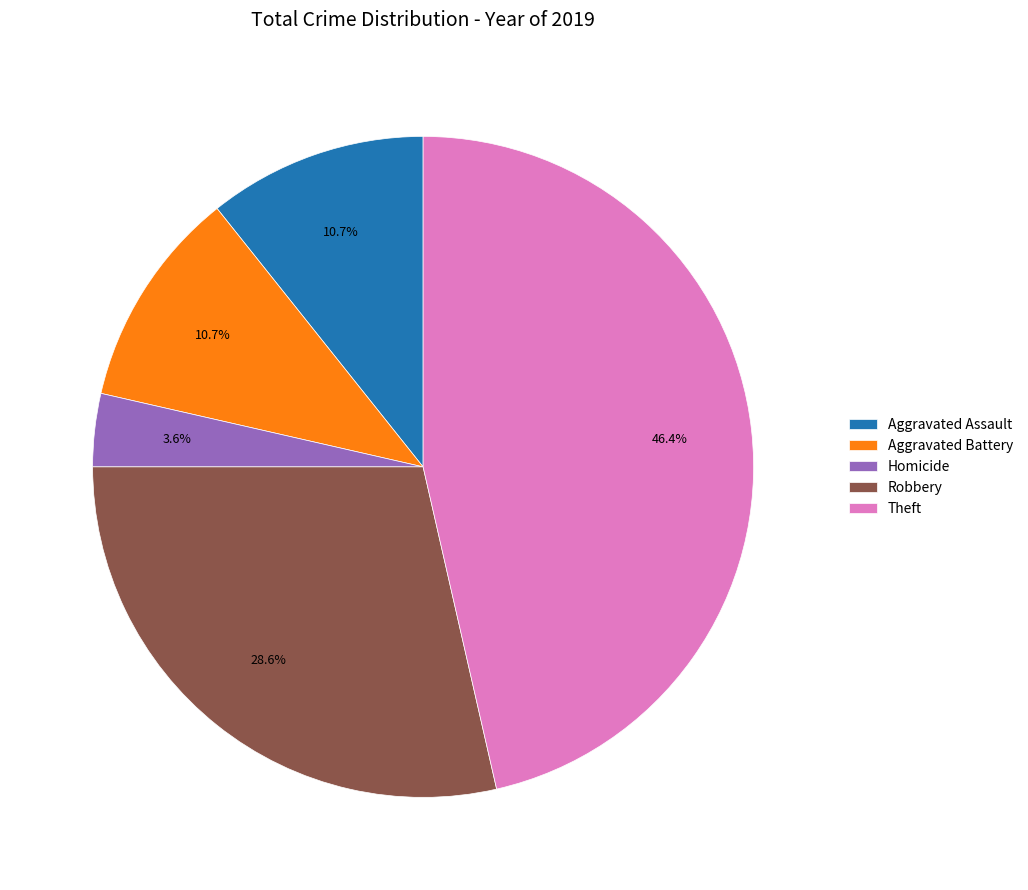

Combined, do Homicide and Robbery account for over 50%?

No